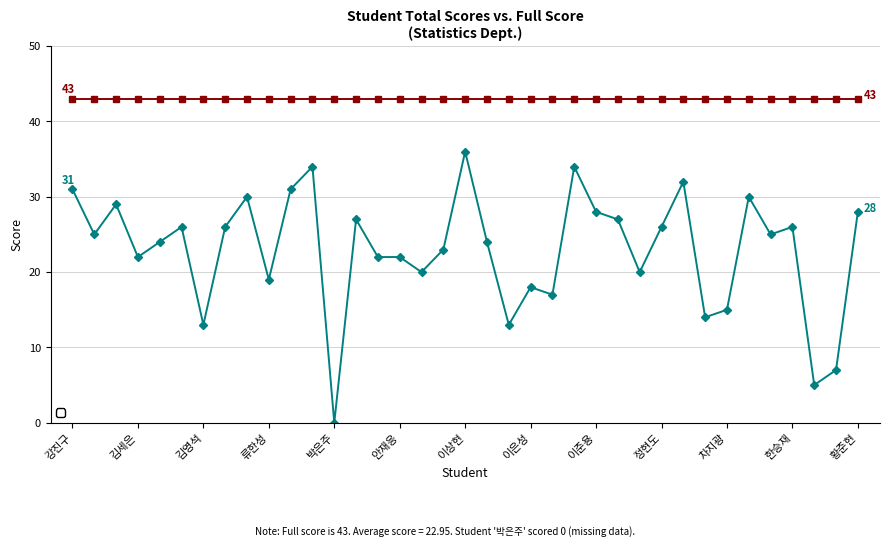

What is the maximum value shown in the chart?

43